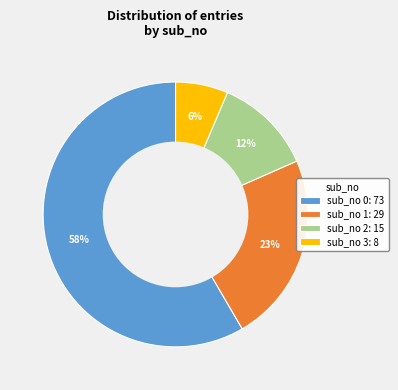

True or false: sub_no 1: 29 accounts for 16% of the total.

False